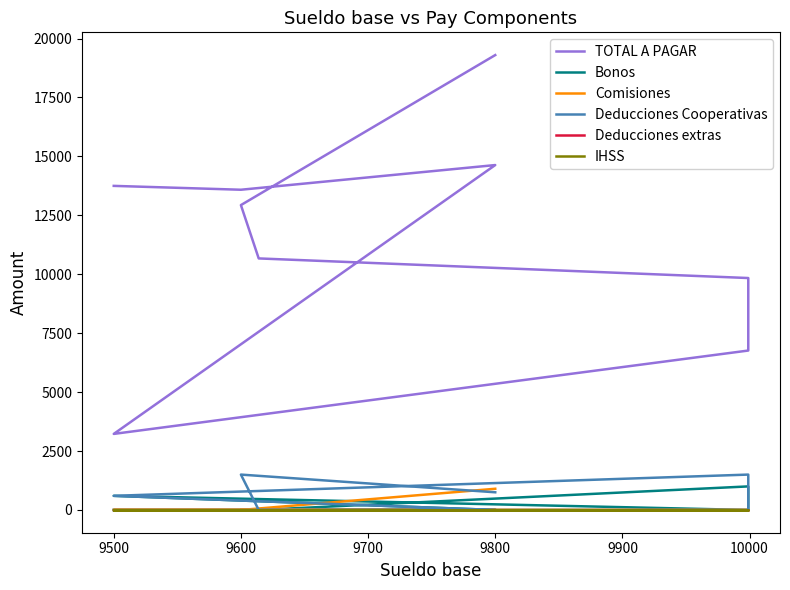

Rank the series by their maximum value, from lowest to highest.

Deducciones extras, IHSS, Comisiones, Bonos, Deducciones Cooperativas, TOTAL A PAGAR